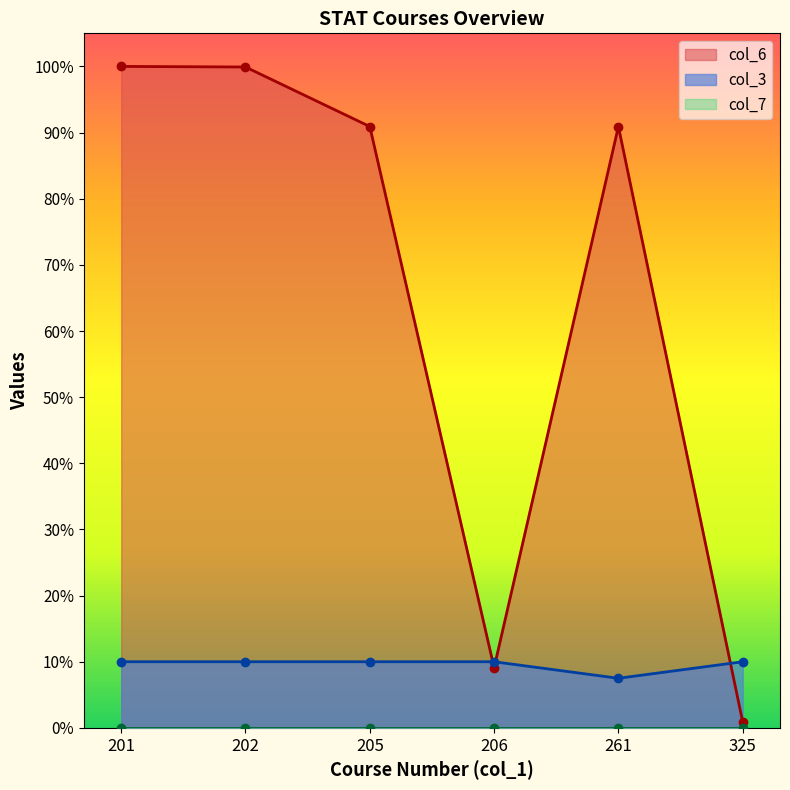

What is the average value of the col_3 series?

9.6